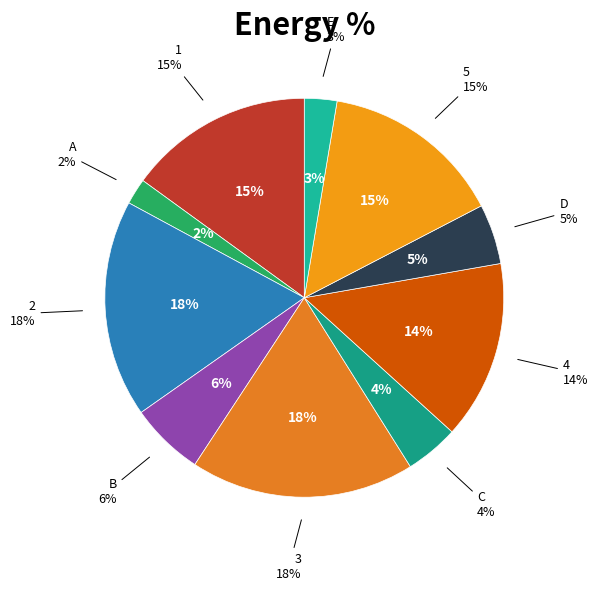

Is the sum of 4 and 2 greater than half?

No